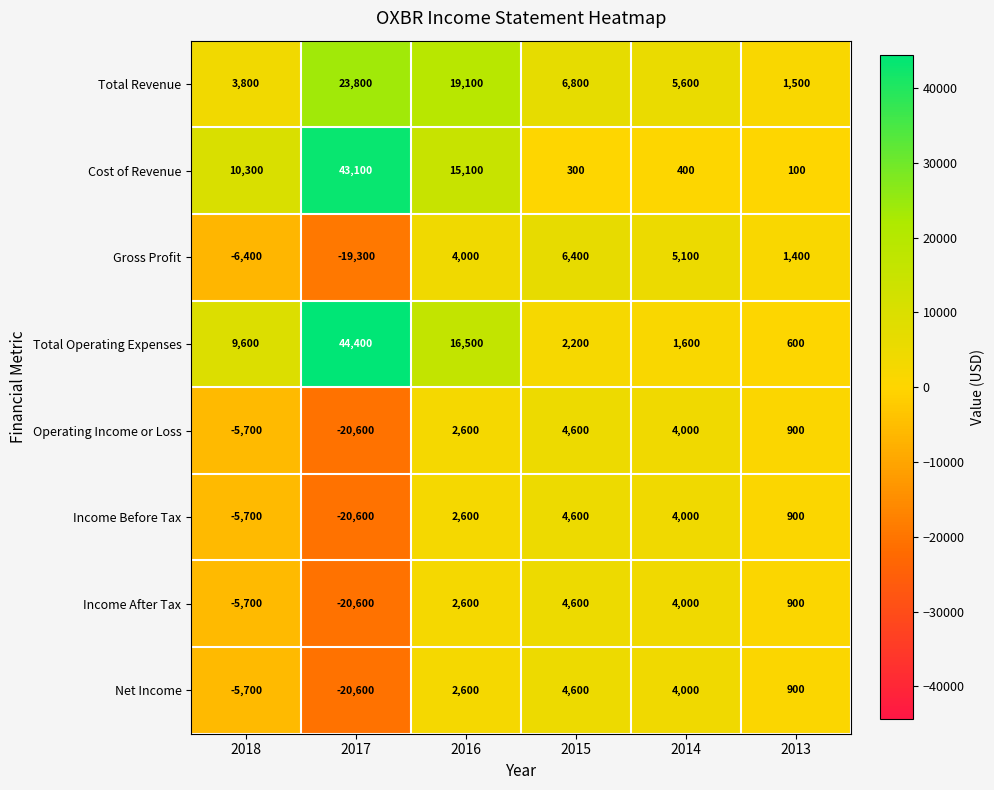

List the labels in order of Gross Profit value, largest first.

2015, 2014, 2016, 2013, 2018, 2017